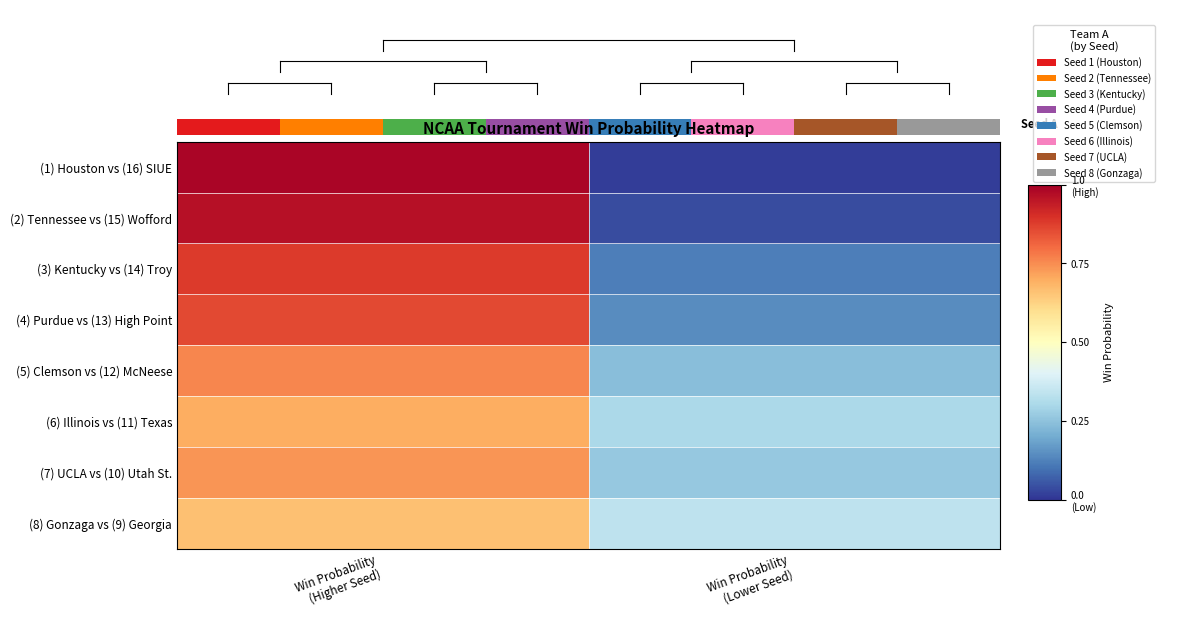

How many (6) Illinois vs (11) Texas values are between 0 and 1?

2